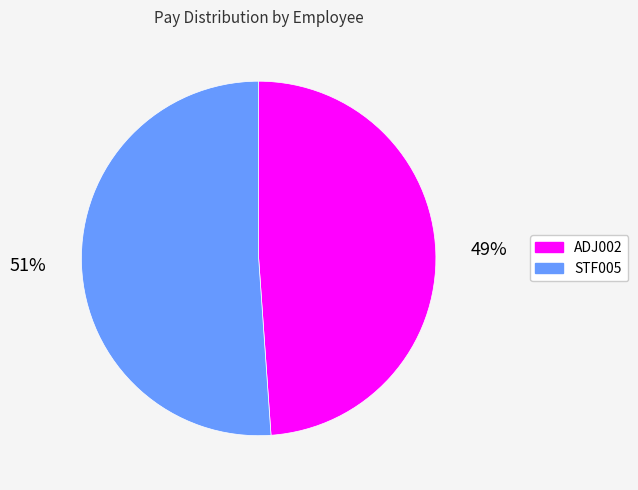

The ADJ002 slice represents 49% of the pie. True or false?

True